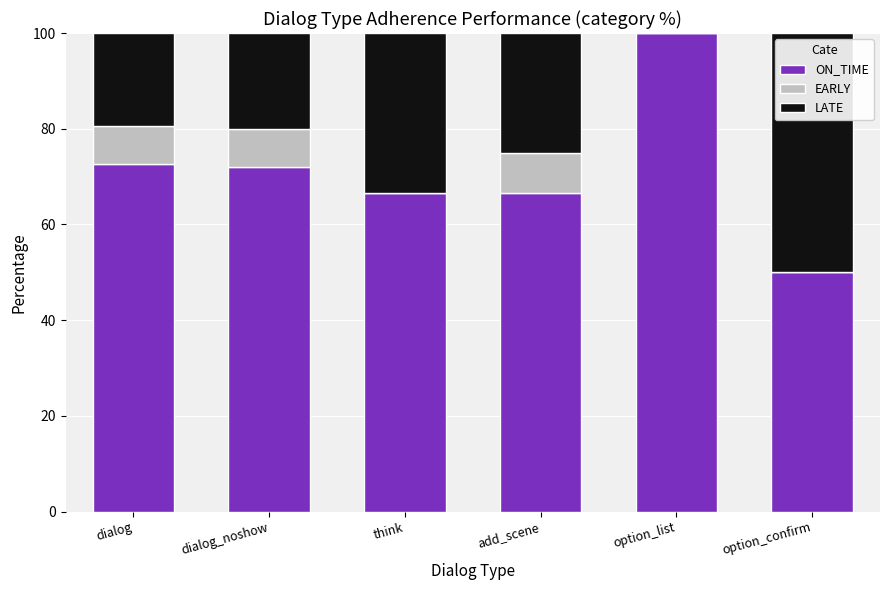

What is the total value across all series at option_list?

100.0